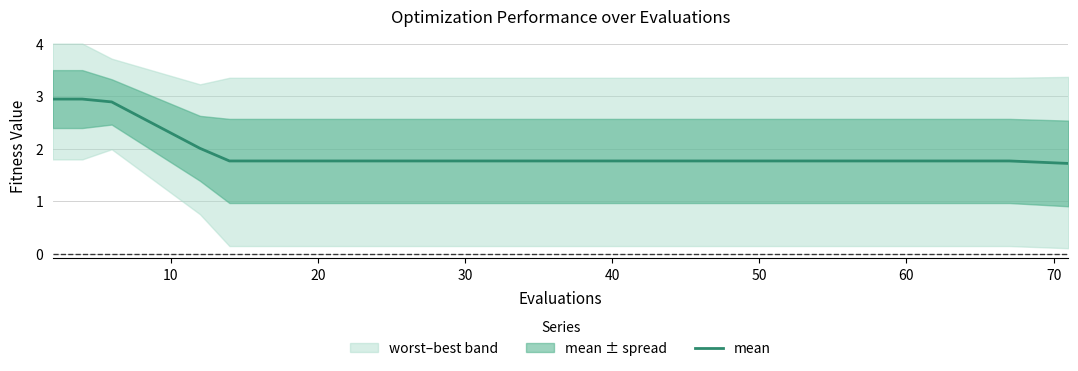

What is the minimum value for mean?

1.7